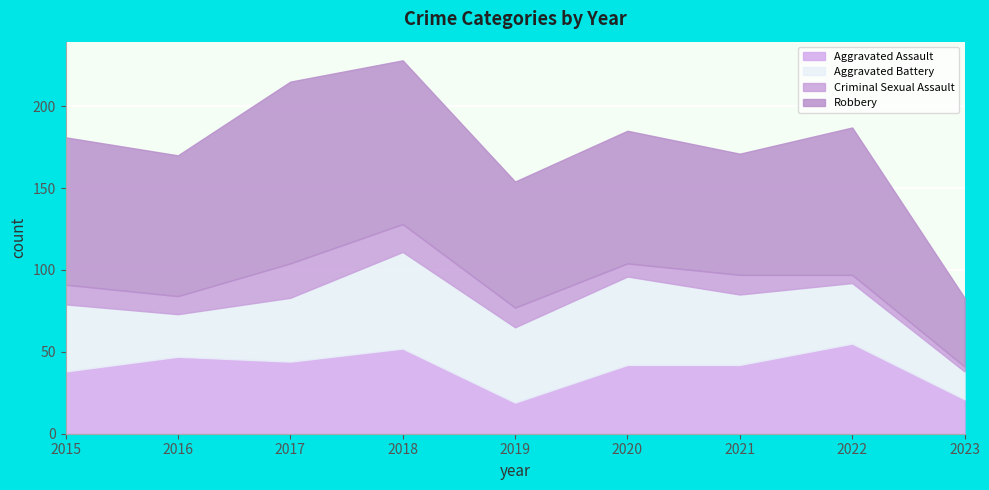

Where do Aggravated Battery and Aggravated Assault first cross each other?

2015 and 2016